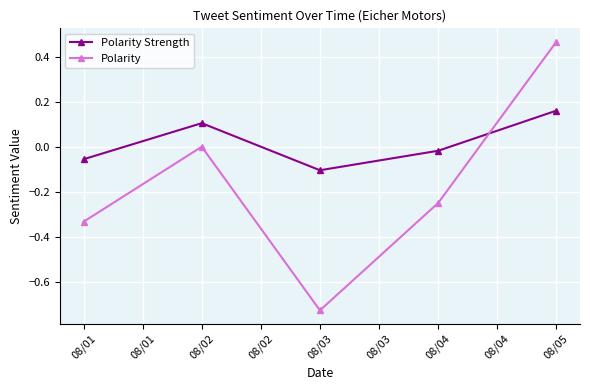

What is the difference between the maximum and minimum values in the Polarity series?

1.2